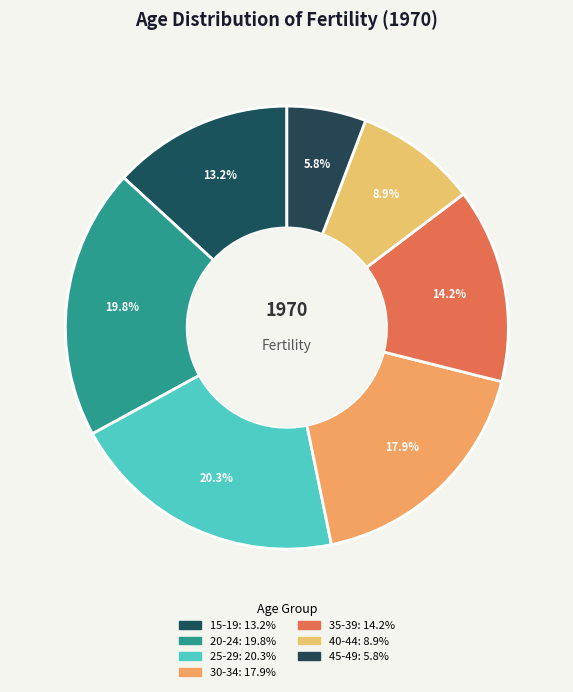

Count the number of slices in the pie.

7